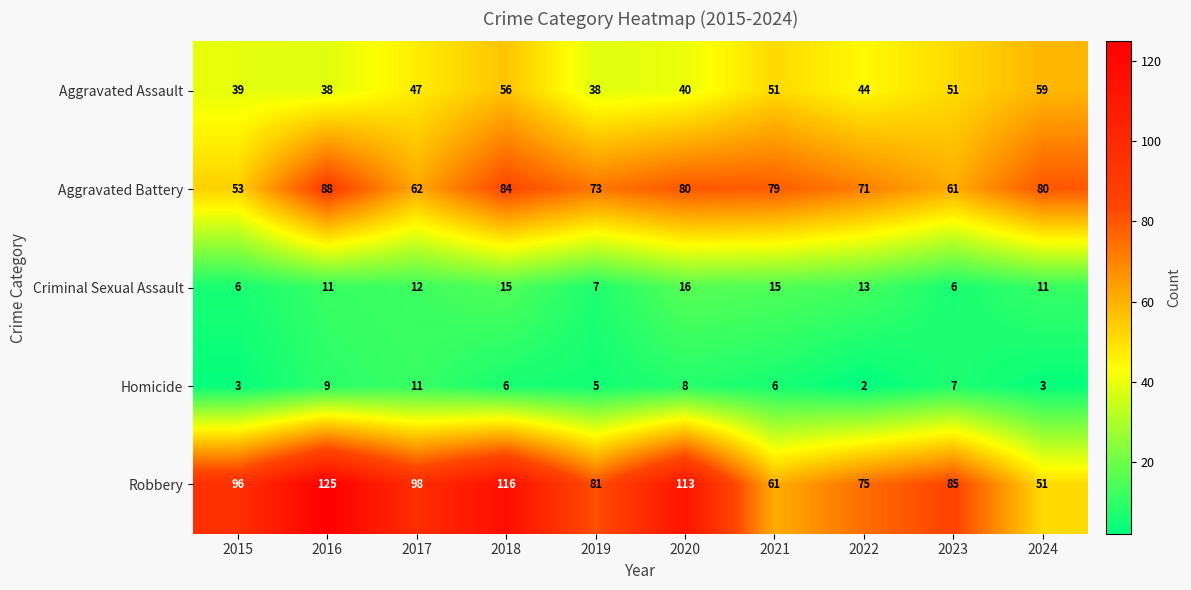

How many data points does each series have?

10